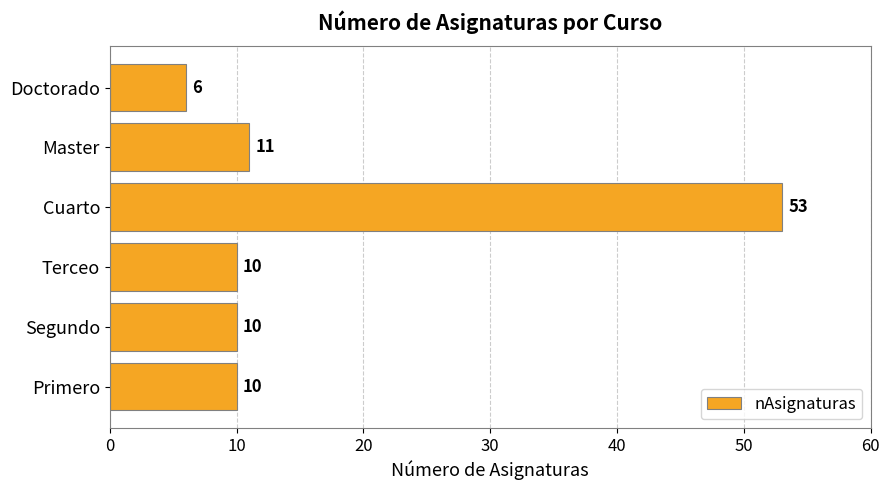

Is it true that the value at Doctorado is 9?

False